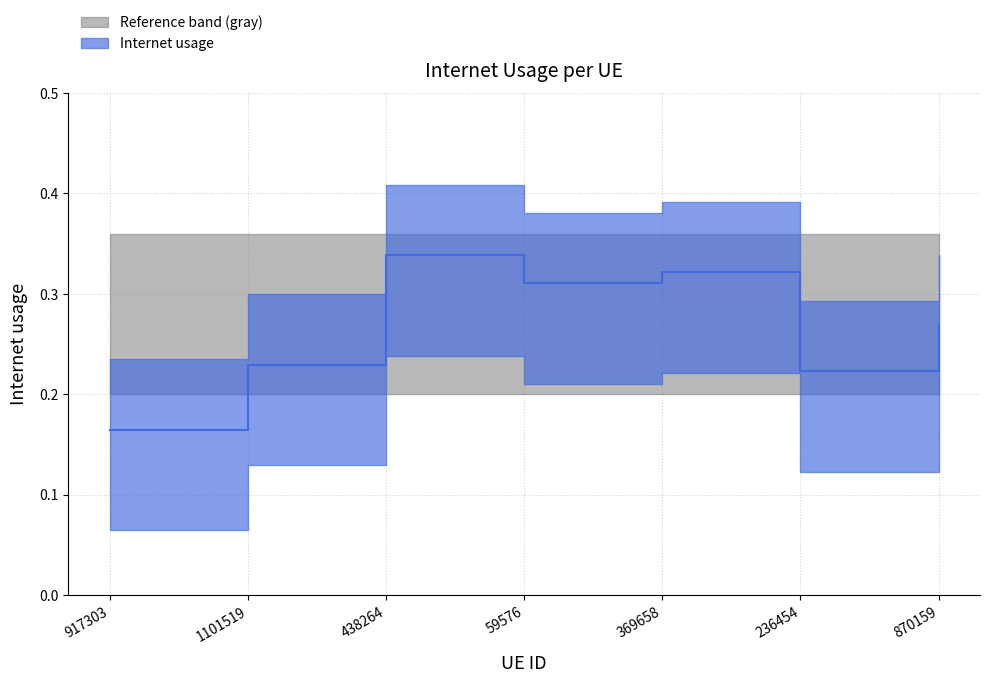

The value at 369658 is 0.3. True or false?

True